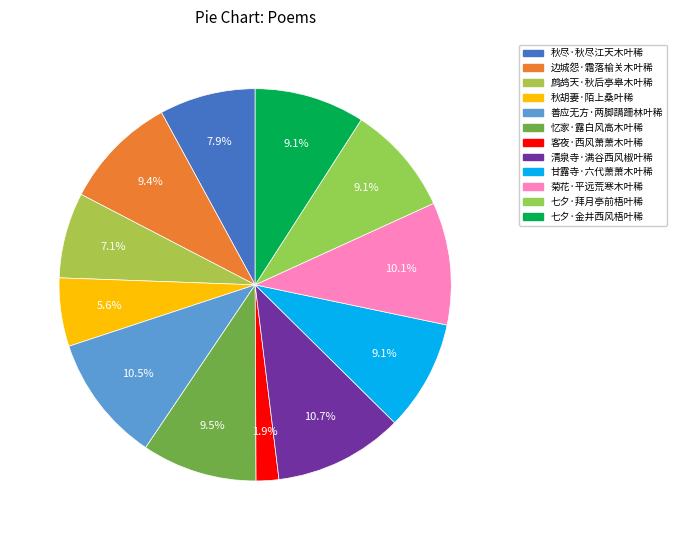

Which category has the biggest portion of the pie?

清泉寺·满谷西风椒叶稀